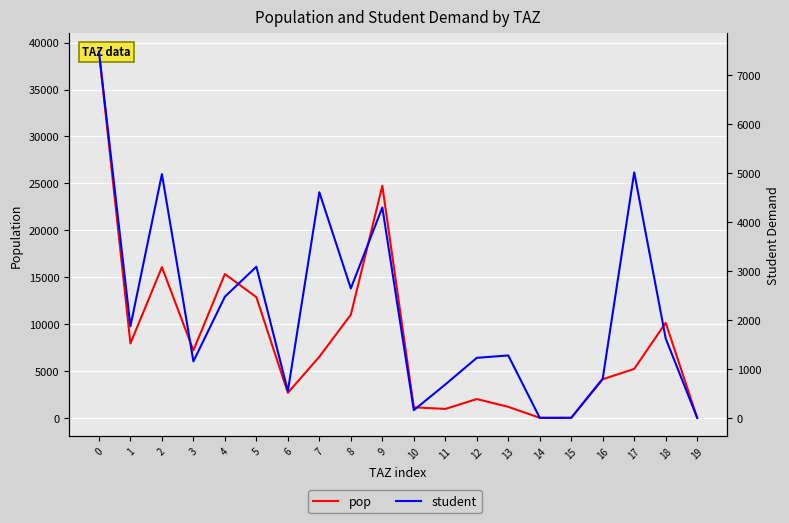

Which series has the largest total across all categories?

pop